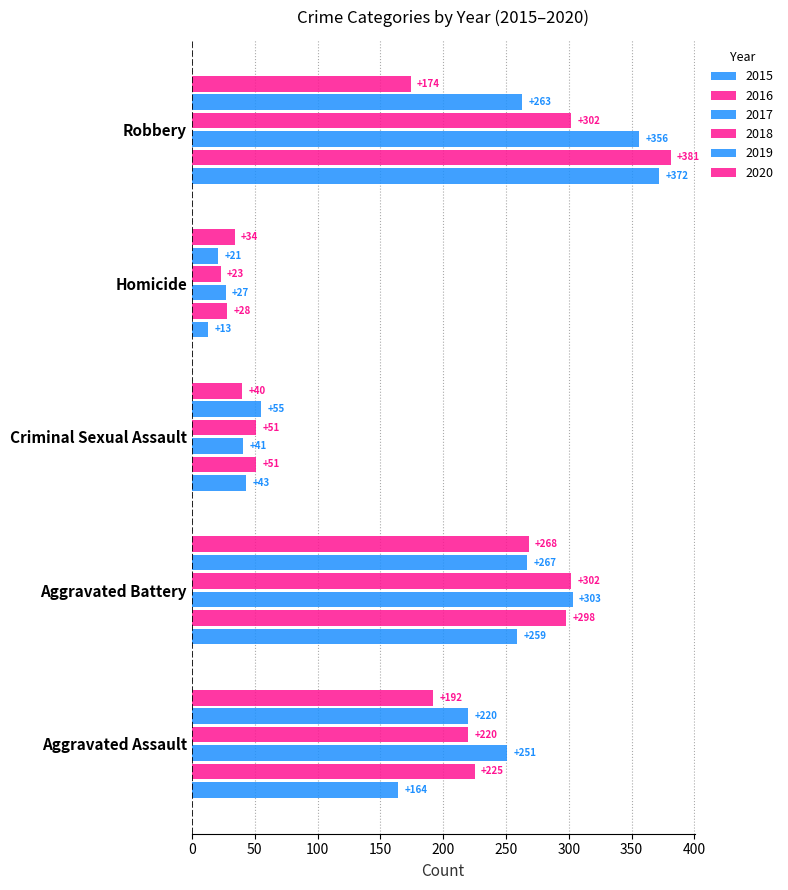

Count the number of data series in this chart.

6